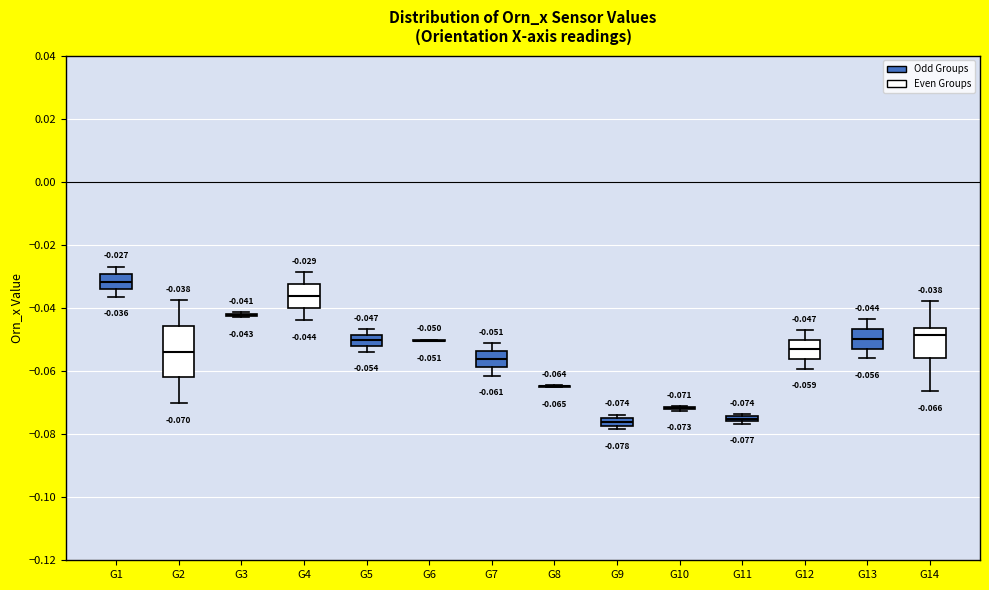

Which box is the tallest, from its lower edge to its upper edge?

G2